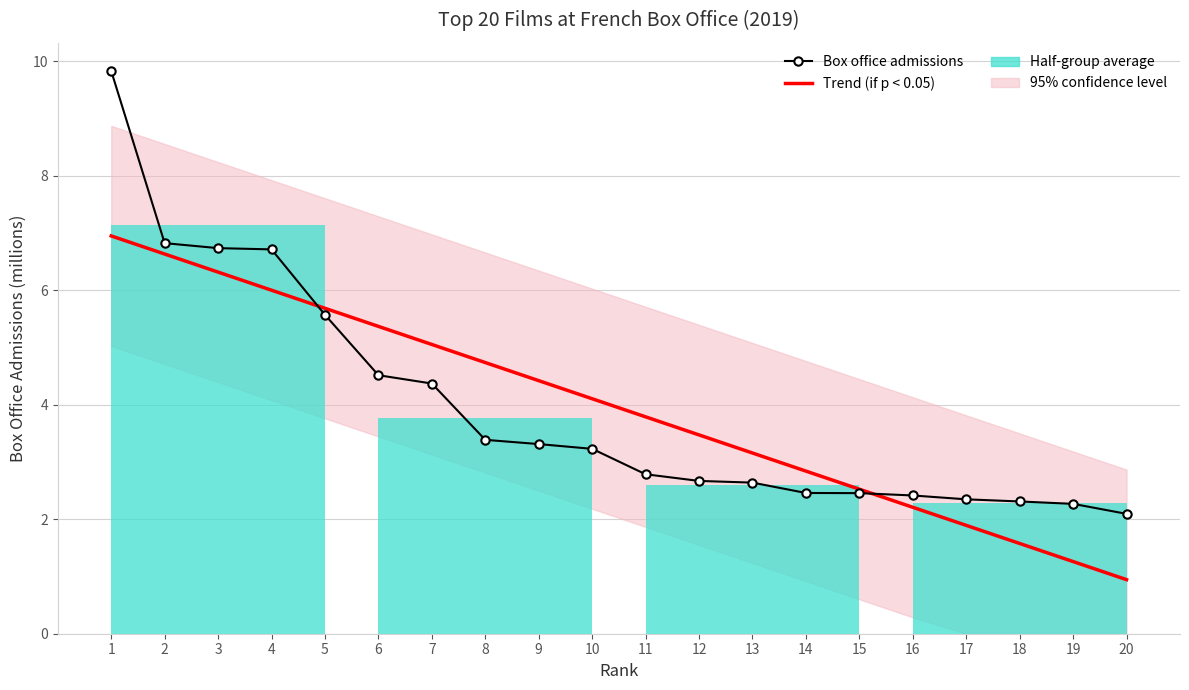

Reading left to right, transcribe all the data shown in this chart.

Trend (if p < 0.05): 7.0	6.6	6.3	6.0	5.7	5.4	5.1	4.7	4.4	4.1	3.8	3.5	3.2	2.8	2.5	2.2	1.9	1.6	1.3	0.9
Box office admissions: 9.8	6.8	6.7	6.7	5.6	4.5	4.4	3.4	3.3	3.2	2.8	2.7	2.6	2.5	2.5	2.4	2.3	2.3	2.3	2.1